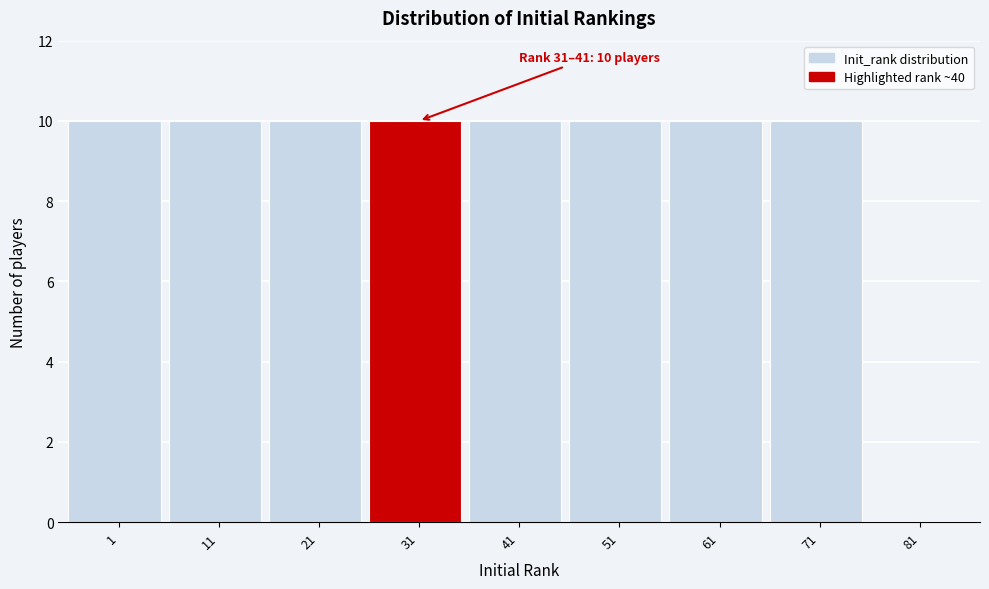

Reading right to left, transcribe all the data shown in this chart.

81=0	71=10	61=10	51=10	41=10	31=10	21=10	11=10	1=10